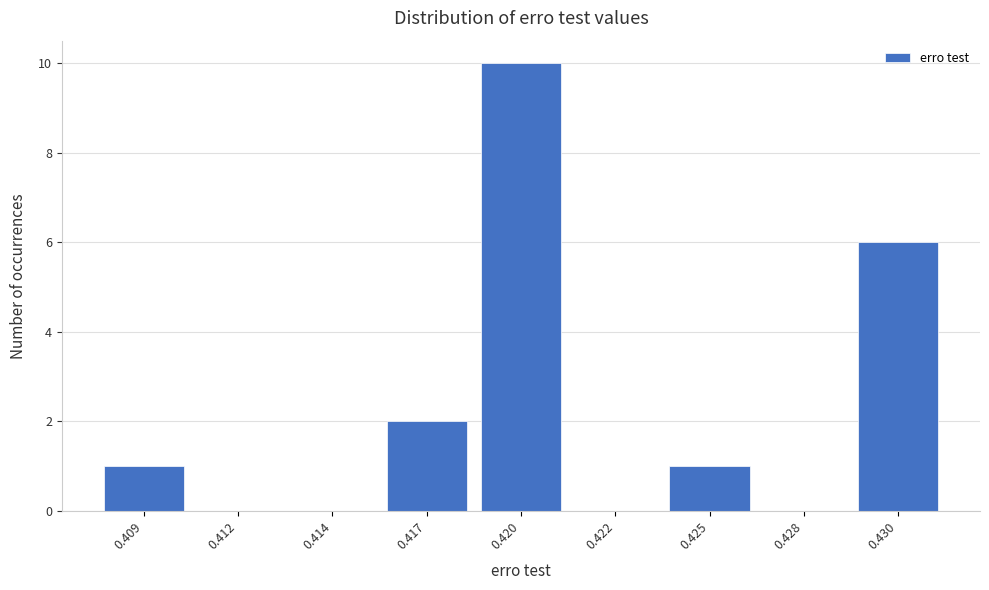

Reading left to right, list all the values displayed in this chart.

0.409=1	0.412=0	0.414=0	0.417=2	0.420=10	0.422=0	0.425=1	0.428=0	0.430=6